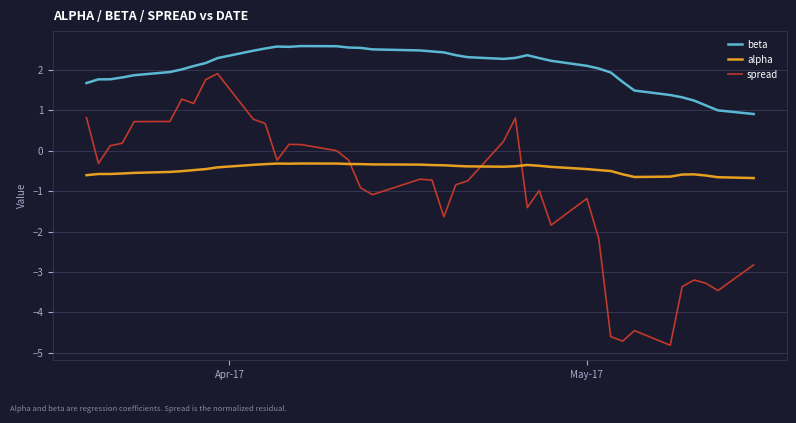

Which series has the largest range (max minus min)?

spread